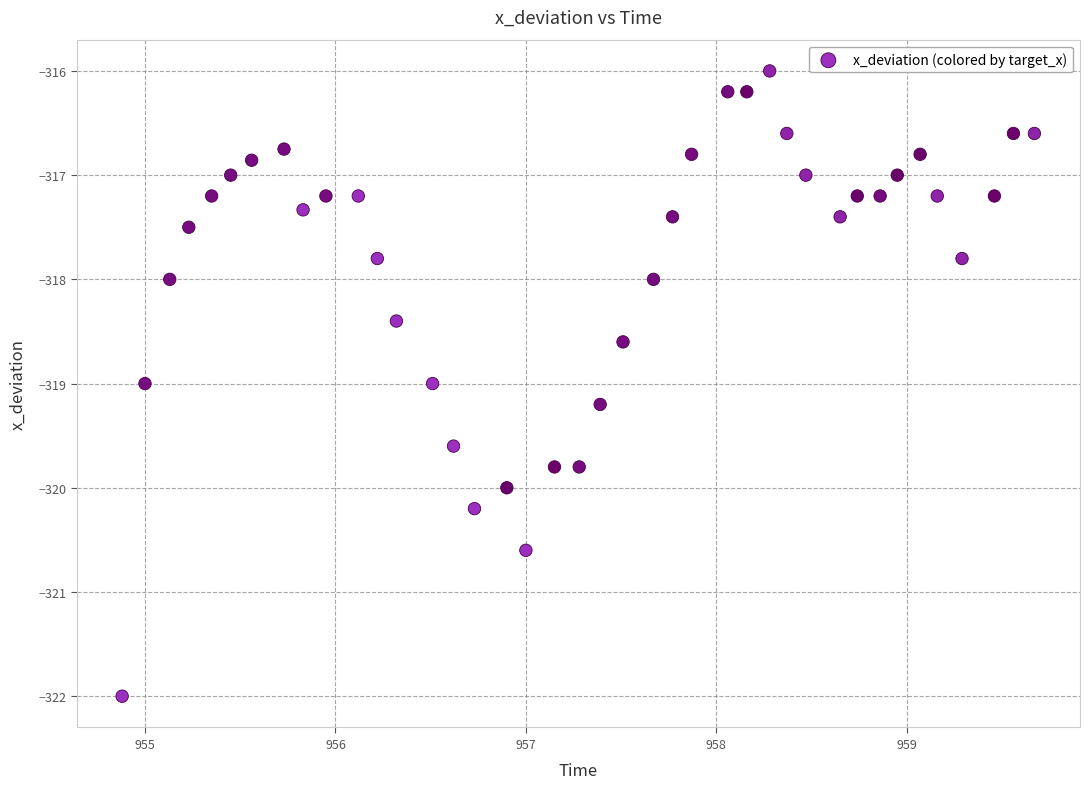

What is the range of X values (max minus min)?

4.8